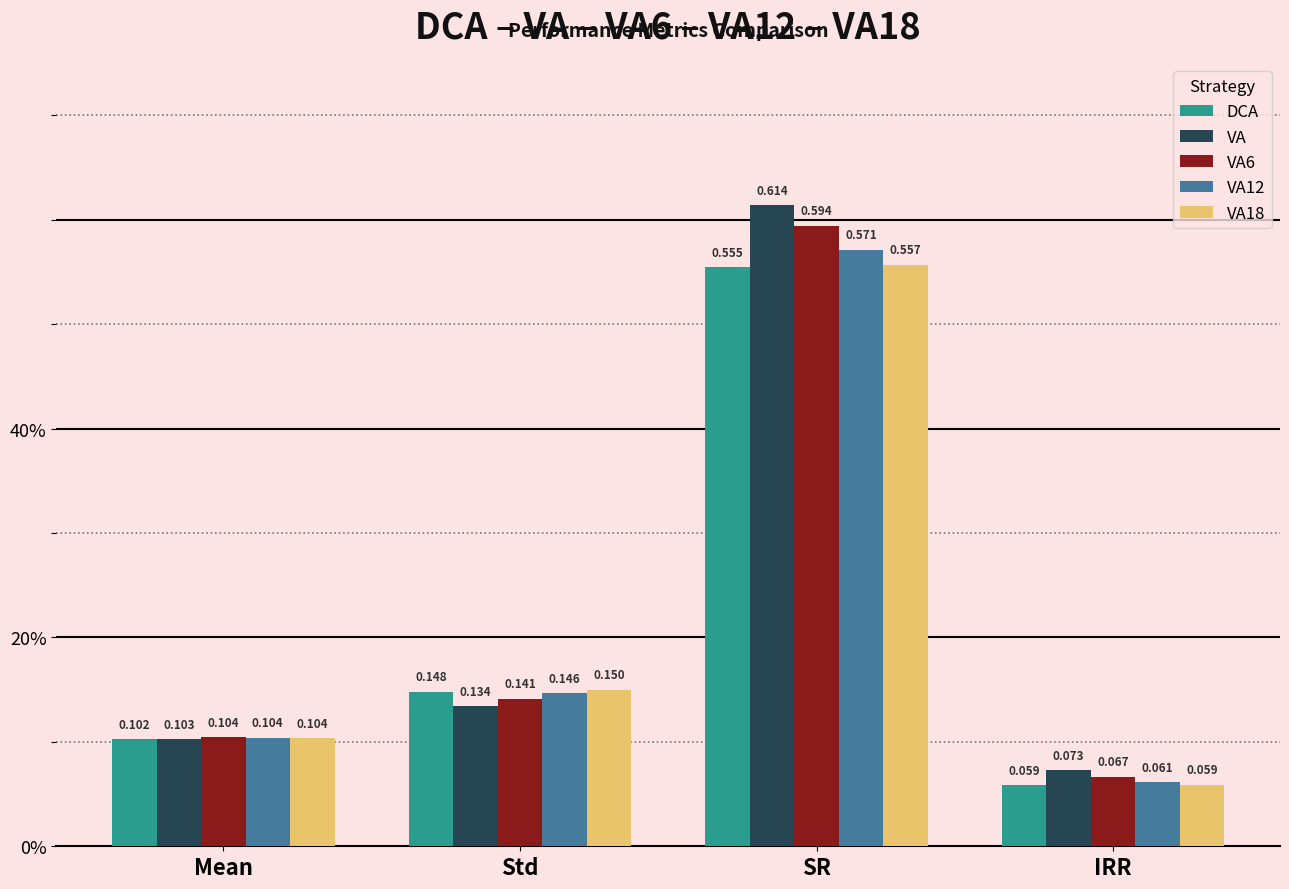

At how many categories does at least one series exceed 0?

4